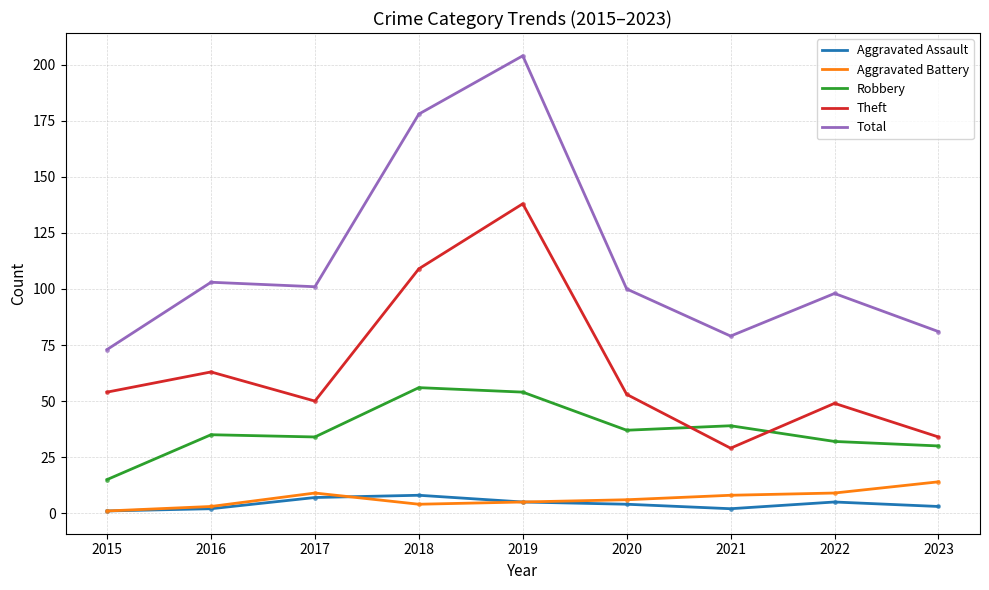

True or false: Theft and Aggravated Assault intersect in this chart.

False